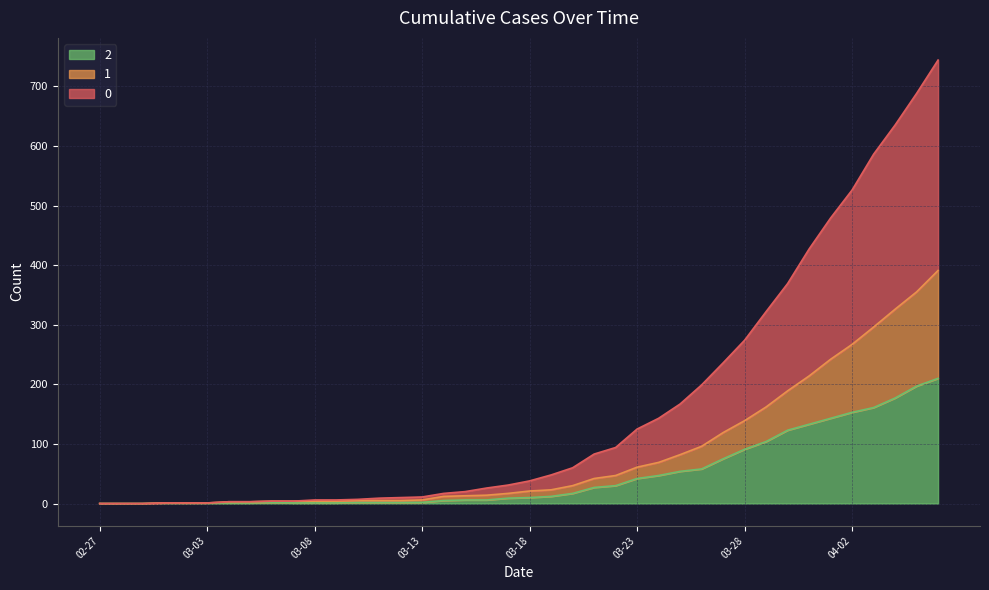

What is the label of the 7th point from the left?

2020-03-04